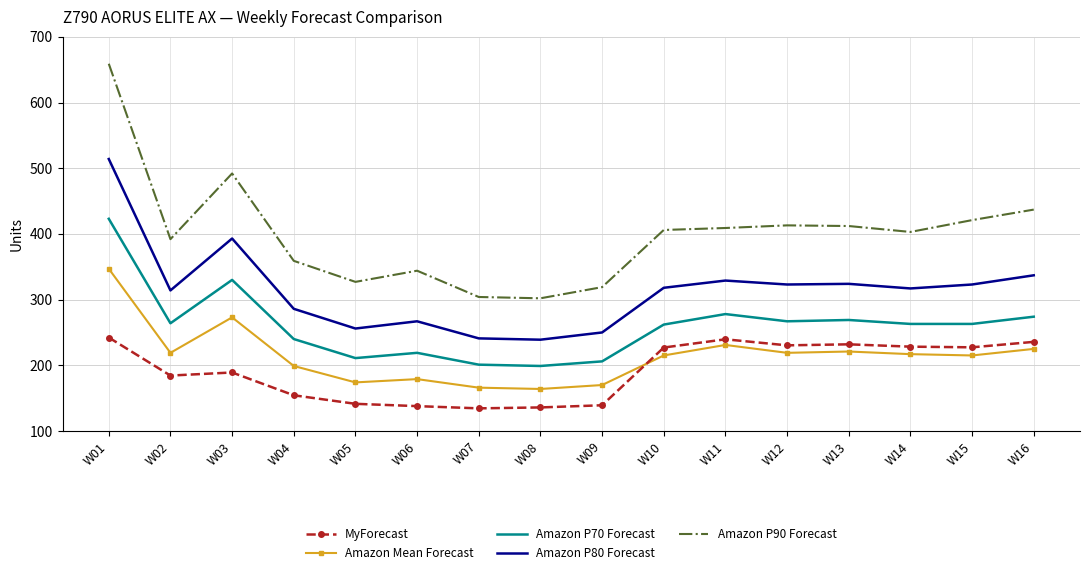

What is the maximum value shown in the chart?

659.0